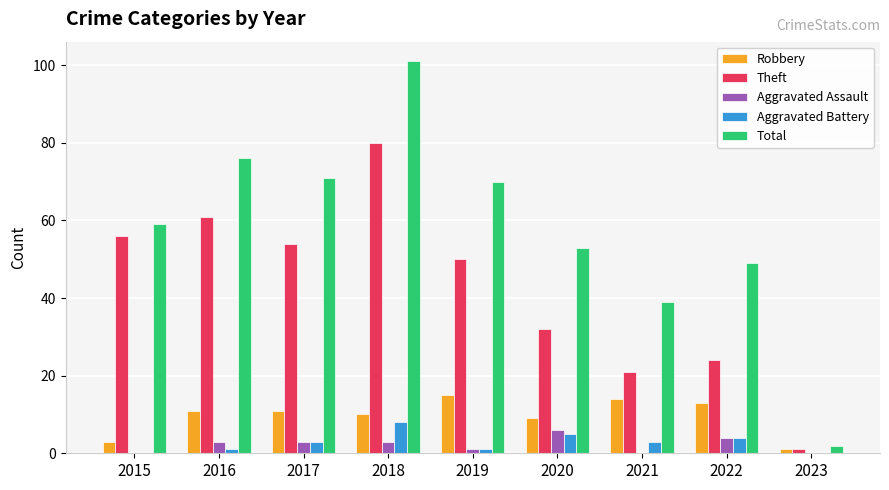

Which series changed the most between 2015 and 2022?

Theft